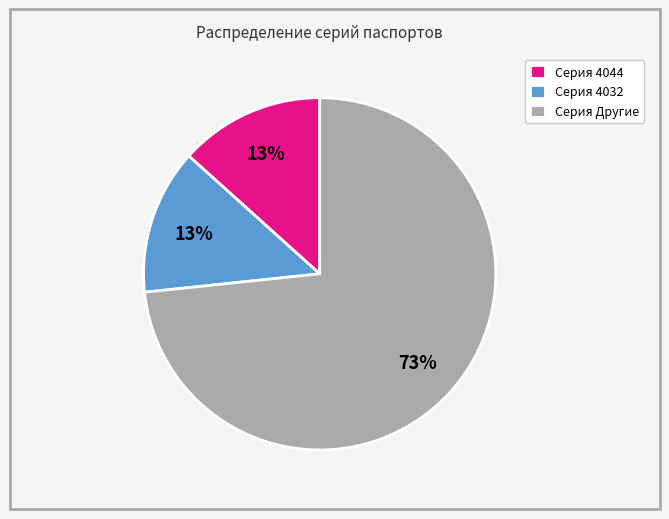

Is it true that Серия 4032 is 13% of the pie?

True